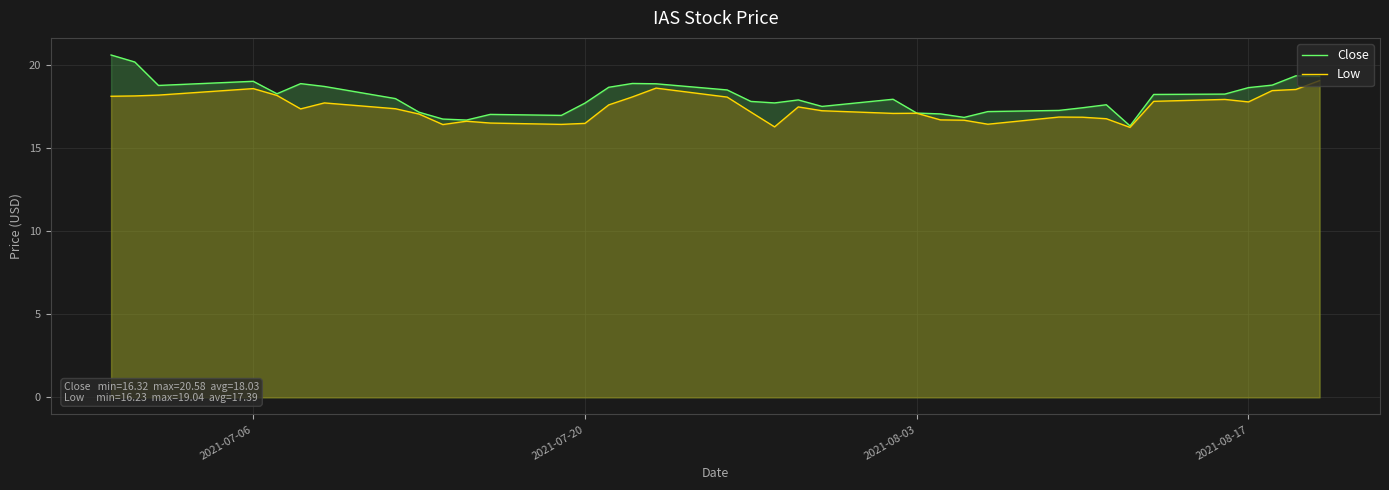

True or false: Close has more than 1 points higher than both neighbors.

True